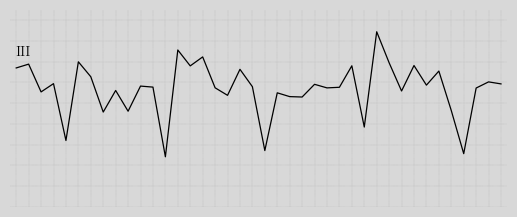

Is this an area chart (filled region under the line)?

No